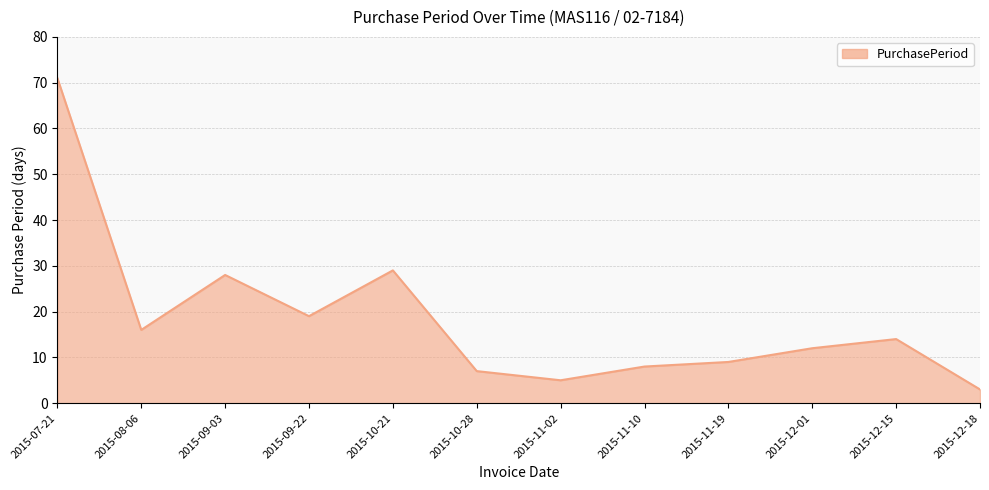

What is the smallest value displayed?

3